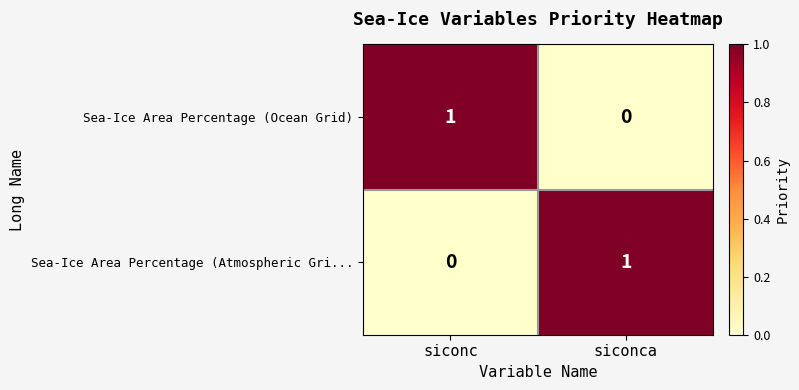

What is the total value across all series at siconca?

1